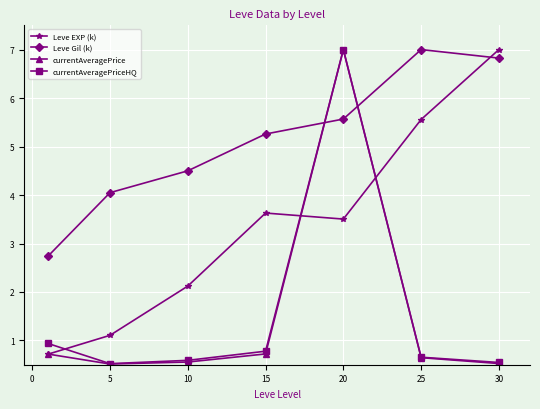

What is the smallest value displayed?

0.5